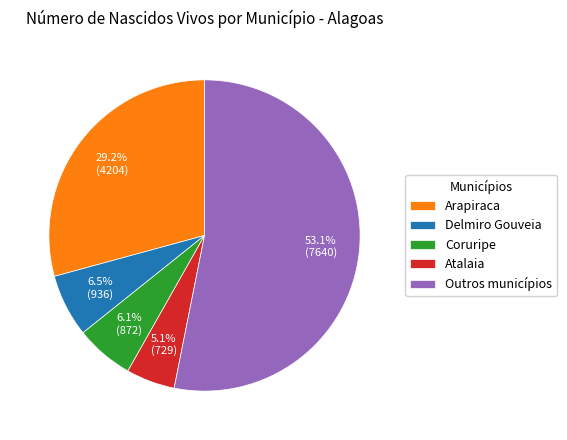

Is the sum of Atalaia and Coruripe greater than half?

No